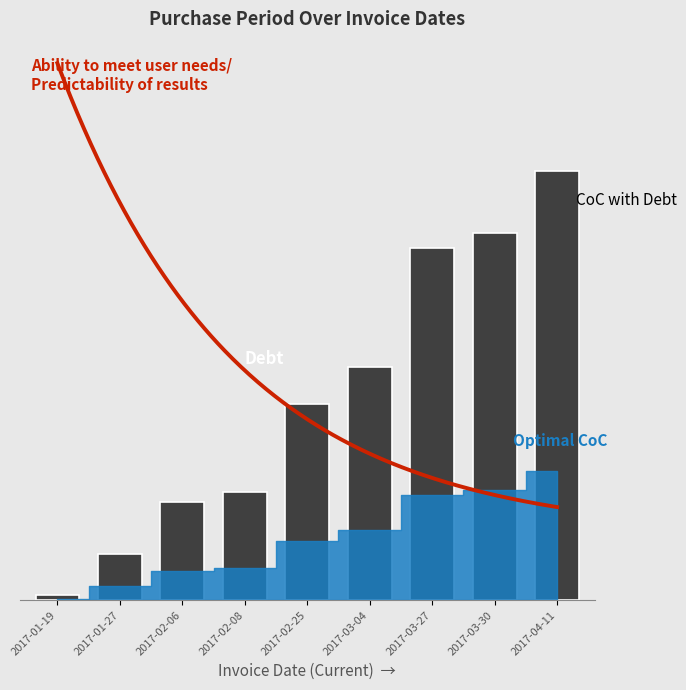

Does the chart contain stacked bars?

No